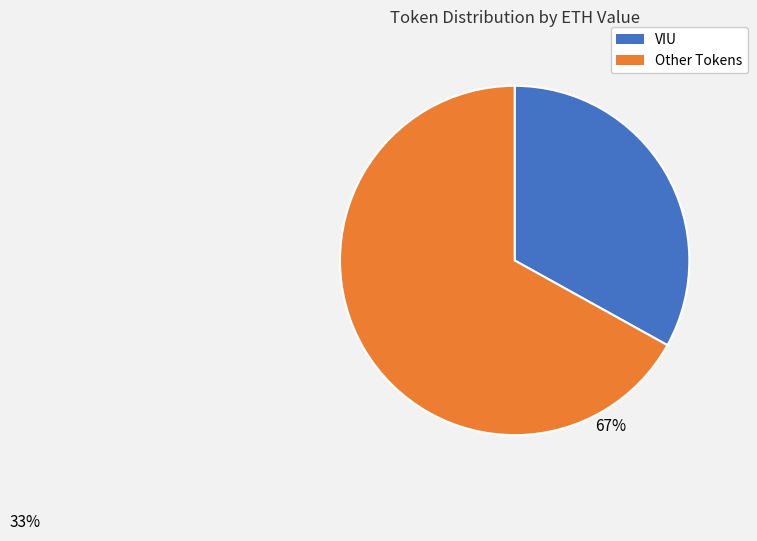

Does any single category account for the majority?

Yes